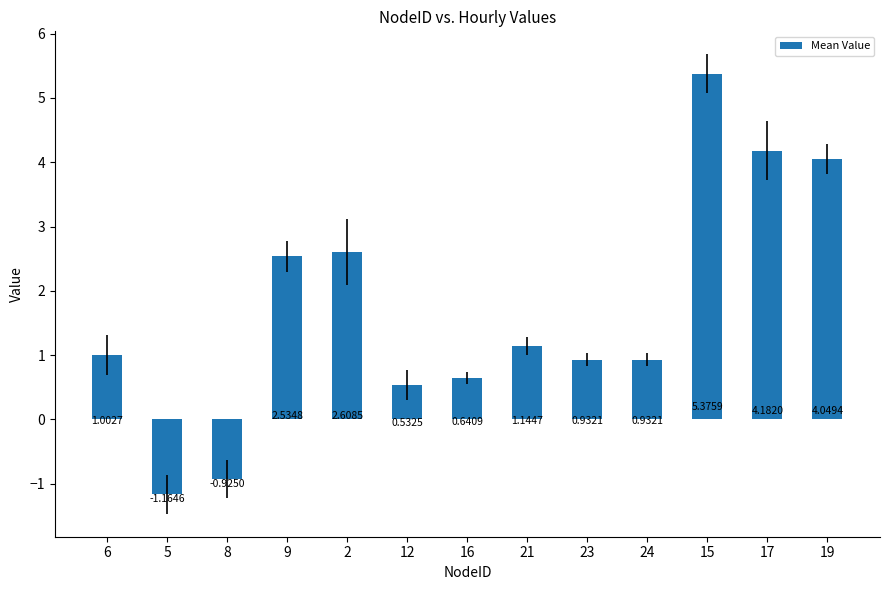

How many positive values are there?

11